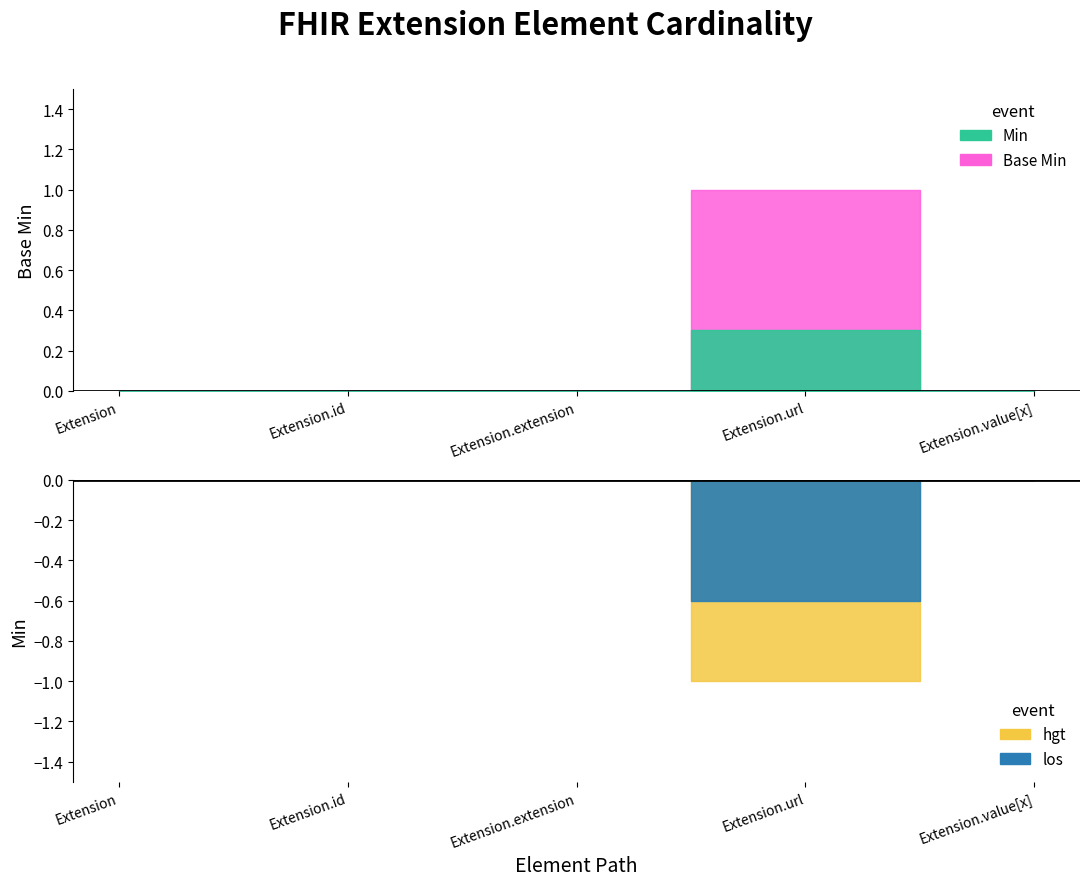

Does the chart display data point markers on the line(s)?

No